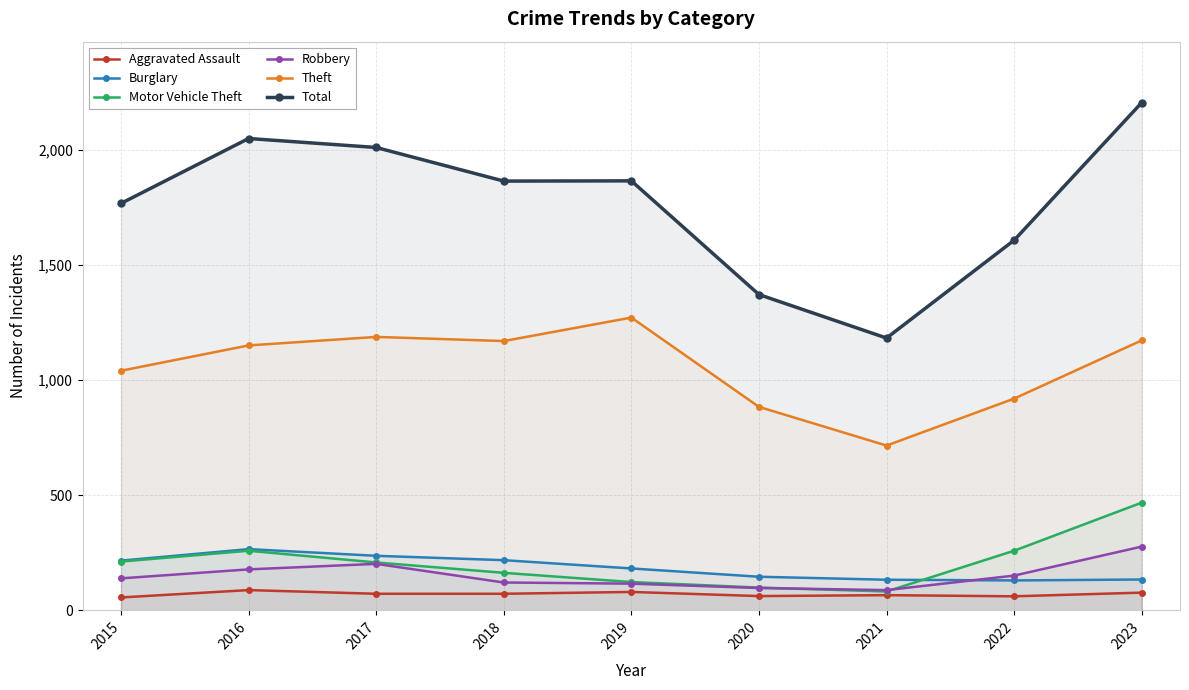

Count the number of data series in this chart.

6